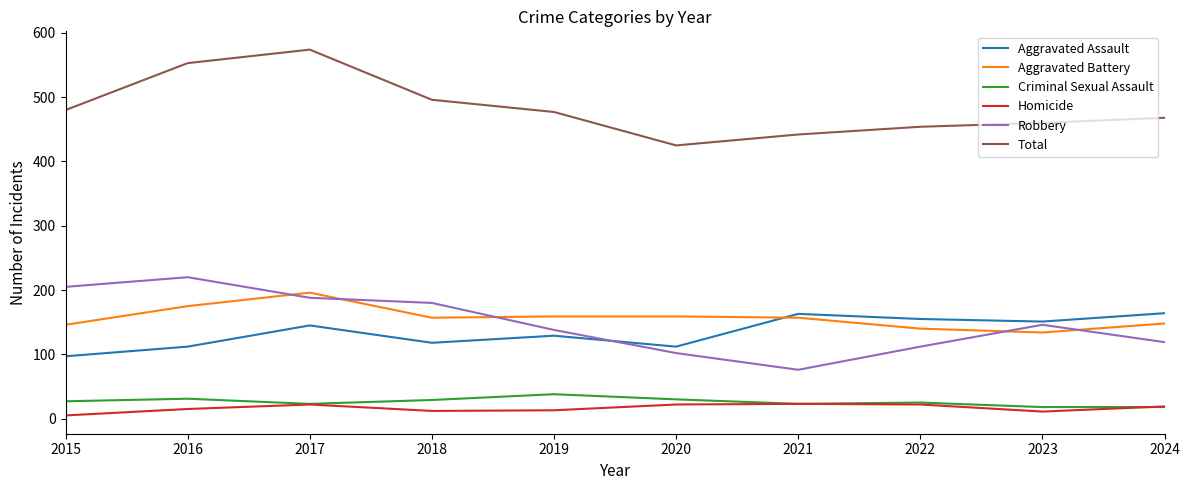

The Homicide series shows 15 at 2016. True or false?

True